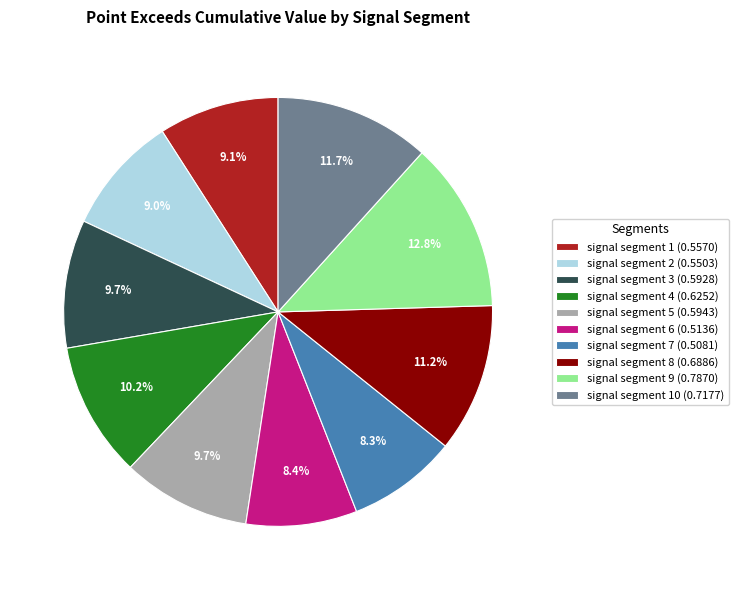

What portion of the pie excludes signal segment 6 (0.5136)?

91.6%